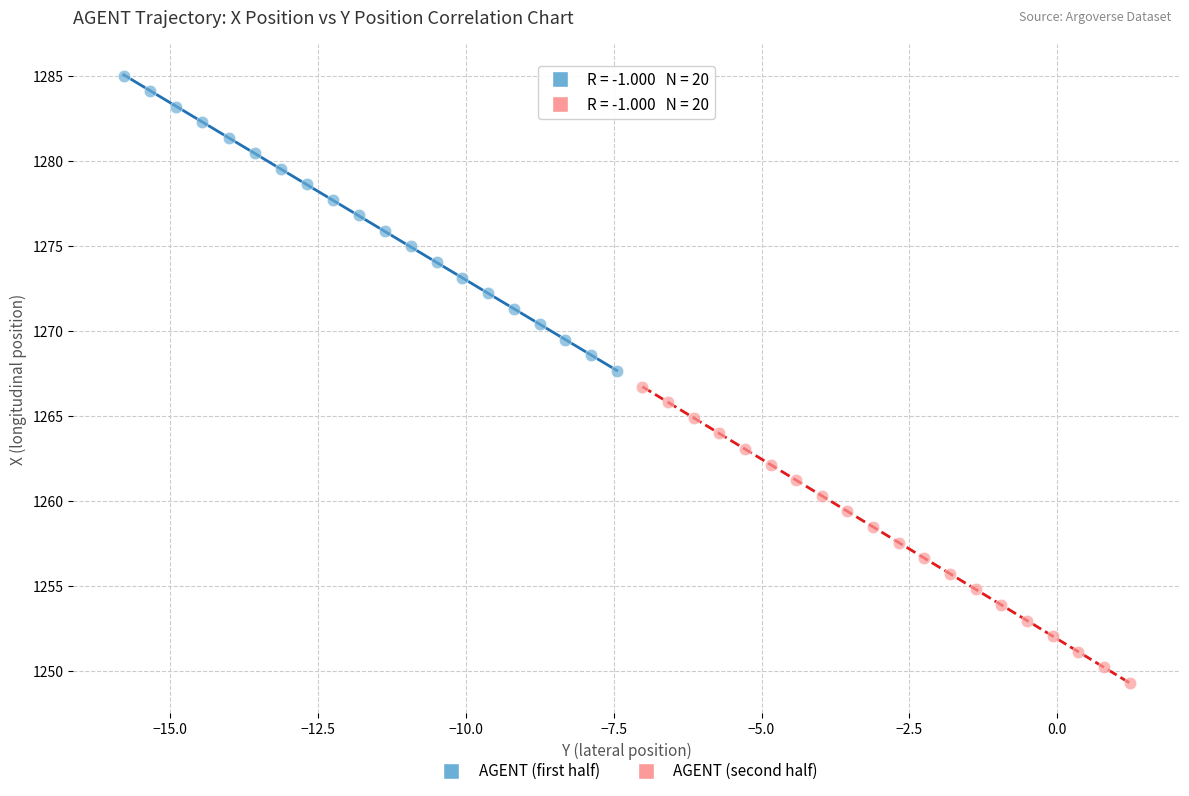

Which series has the largest Y range (max minus min)?

AGENT (second half)